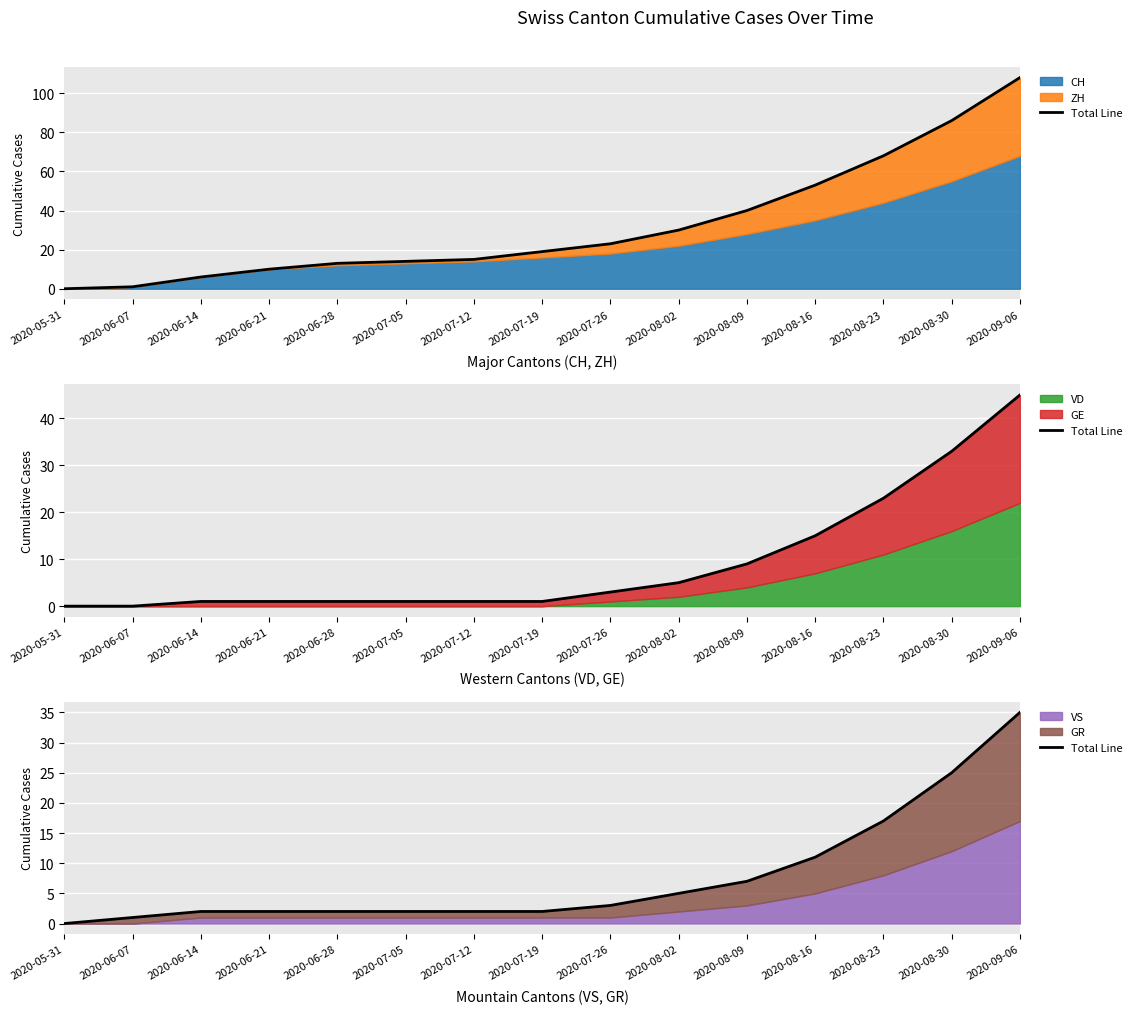

What is the maximum value for VS?

17